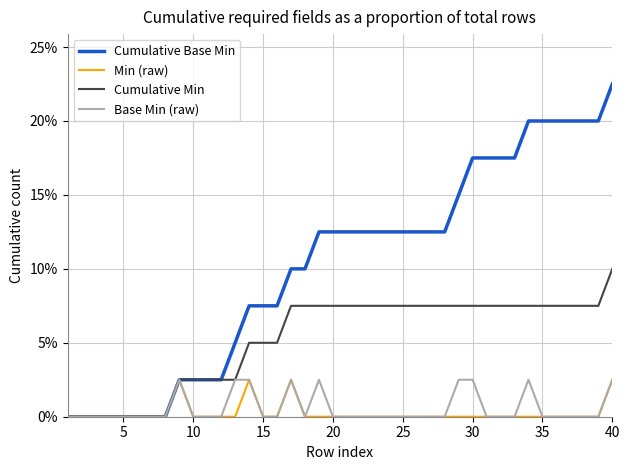

What is the greatest value displayed?

0.2